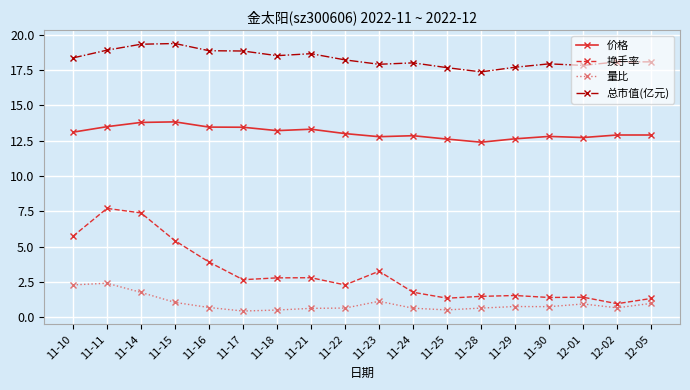

The 总市值(亿元) series shows 33.1 at 11-15. True or false?

False